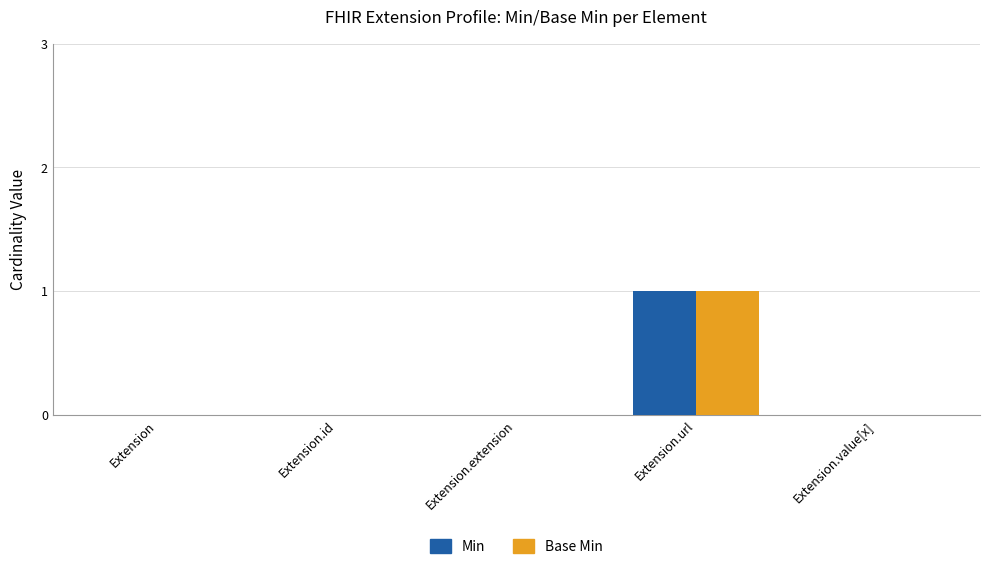

True or false: Min has a value of 1 at Extension.url.

True